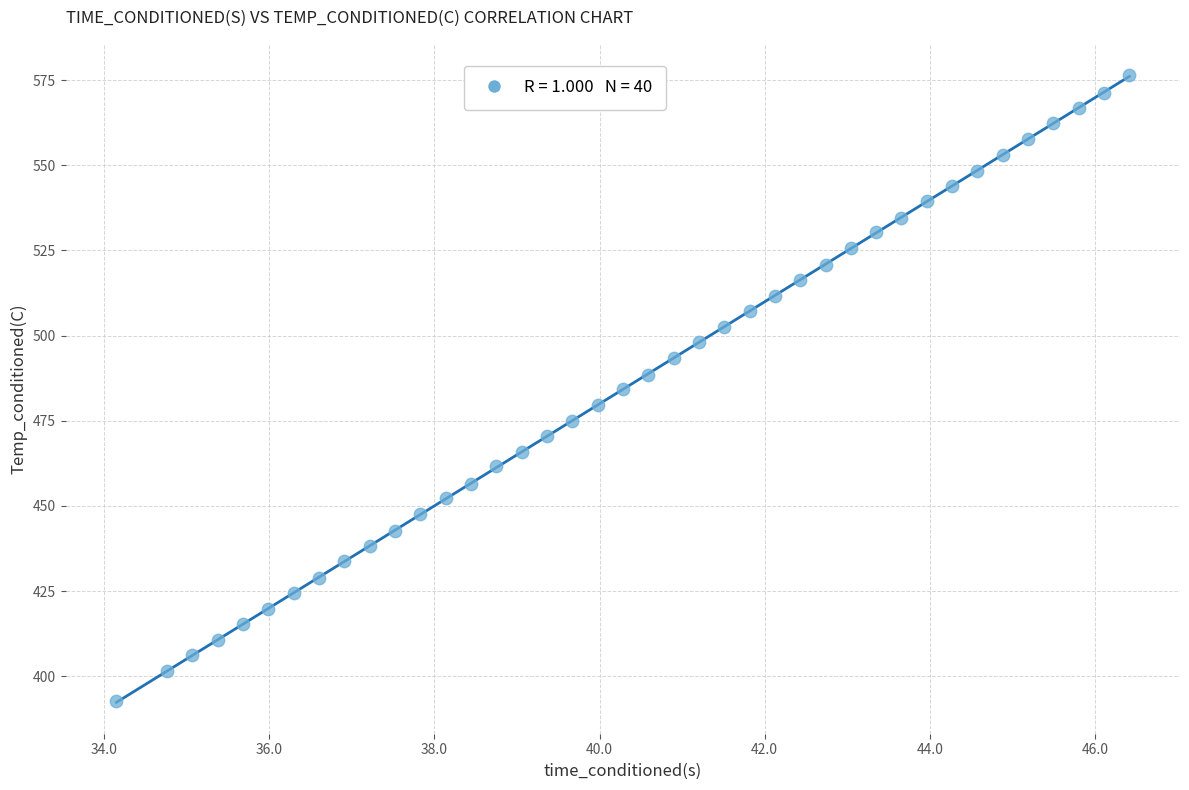

What is the range of Y values (max minus min)?

183.8